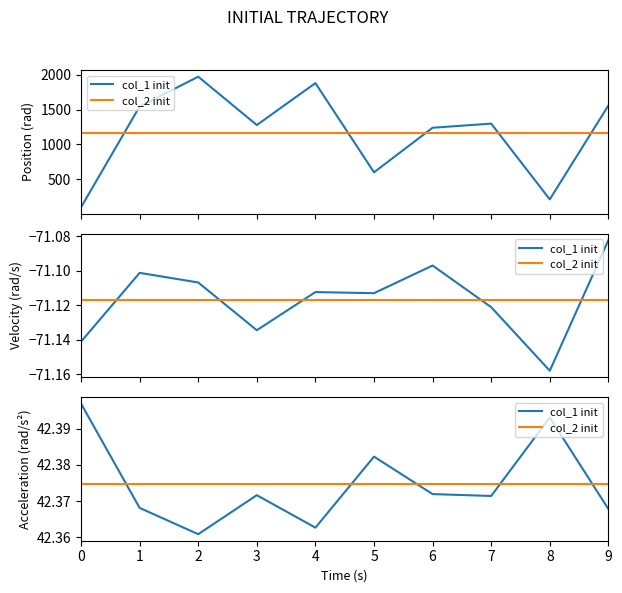

Is this an area chart (filled region under the line)?

No